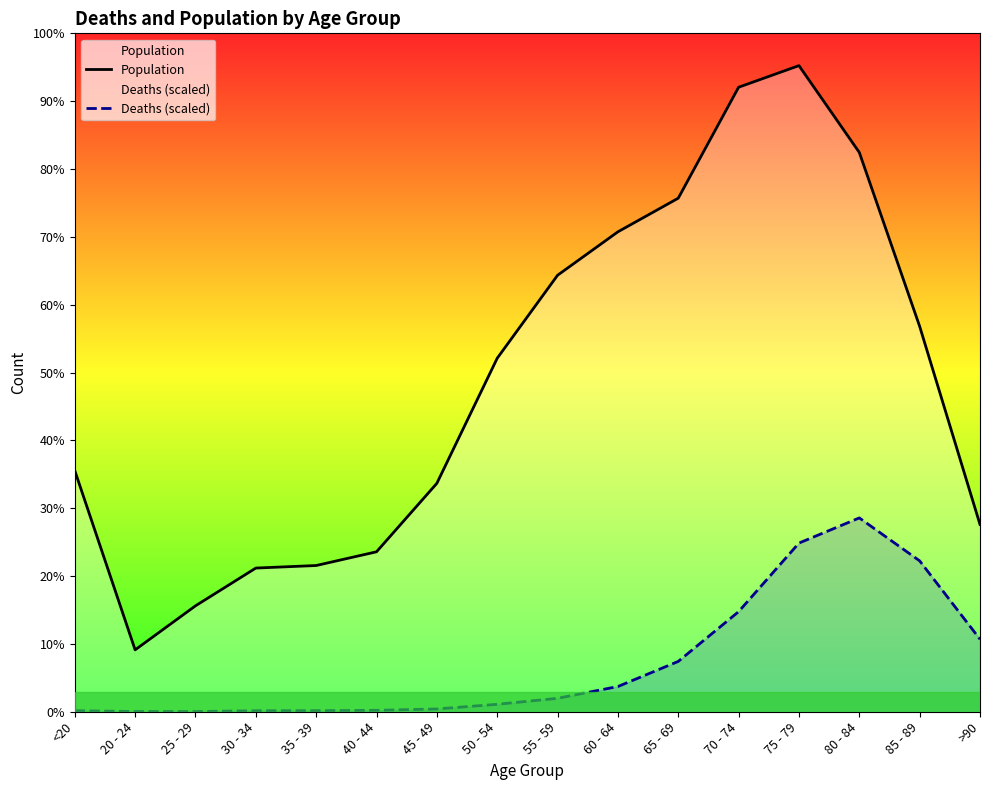

What position from the right is >90?

1